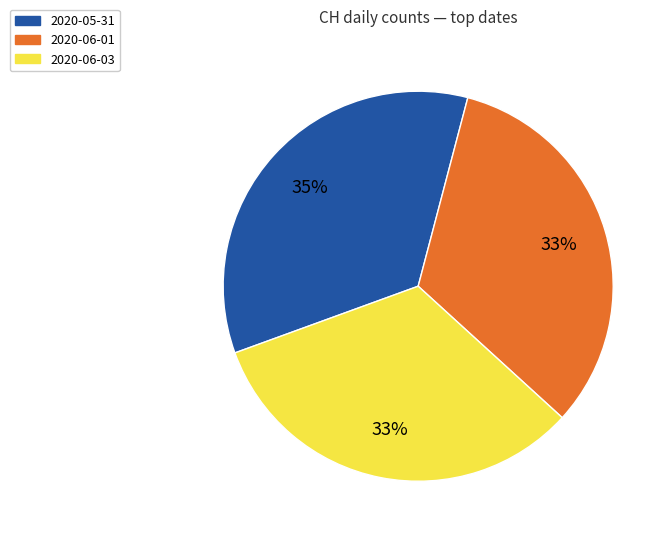

Is there any slice that represents more than half of the pie?

No